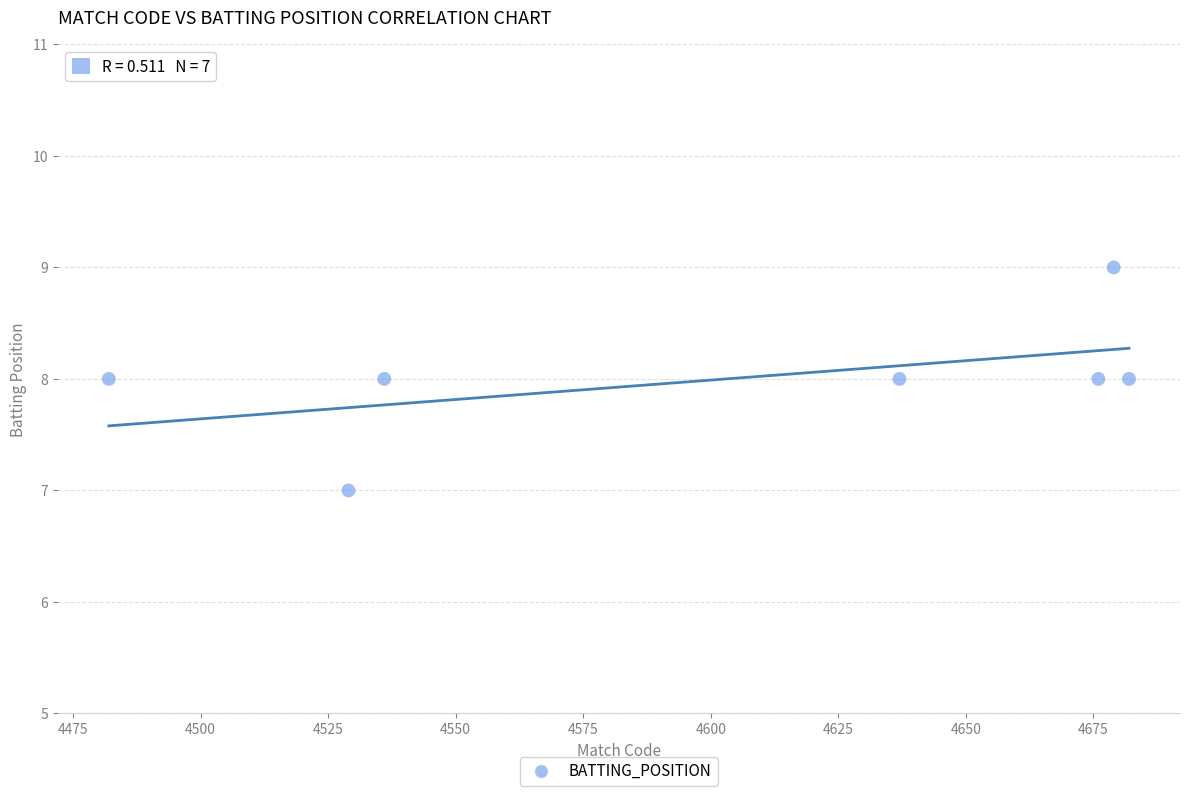

What is the average Y value?

8